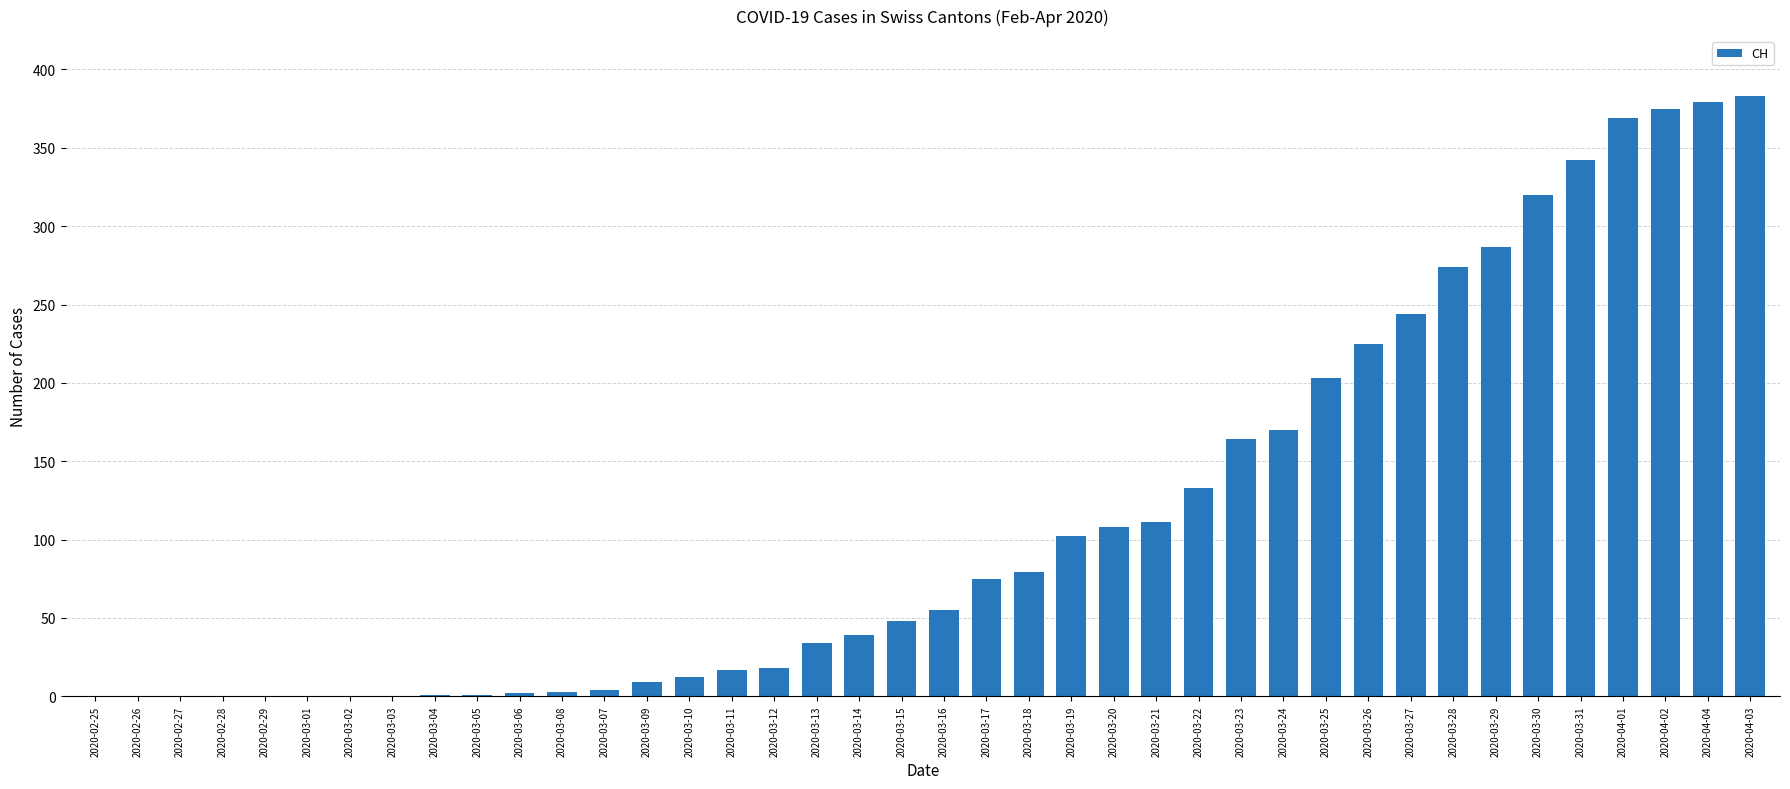

What is the change in value from 2020-03-02 to 2020-03-20?

+108